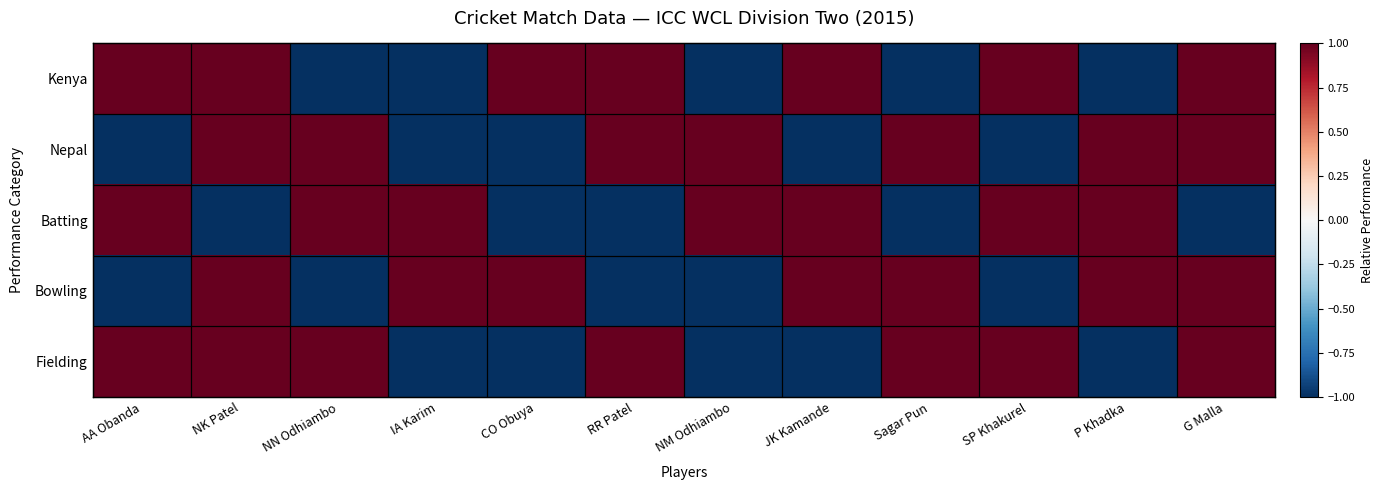

How many data points does each series have?

12